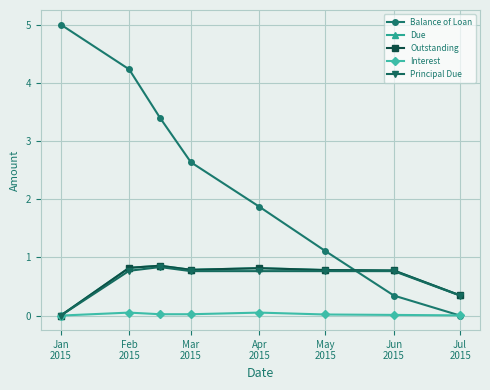

List the series in order of their peak value, highest first.

Balance of Loan, Due, Outstanding, Principal Due, Interest